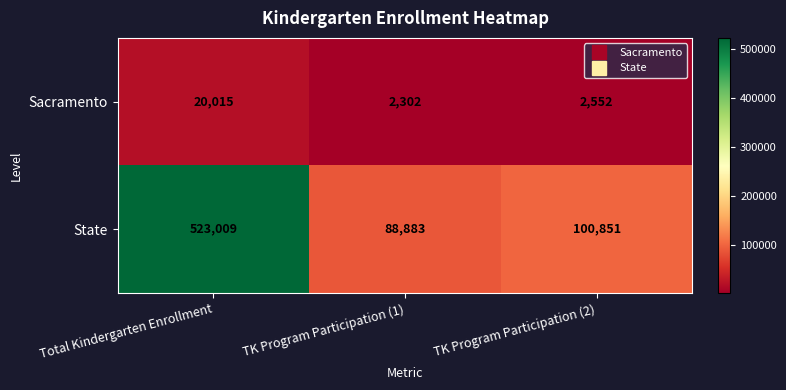

The Sacramento series shows 6776 at Total Kindergarten Enrollment. True or false?

False